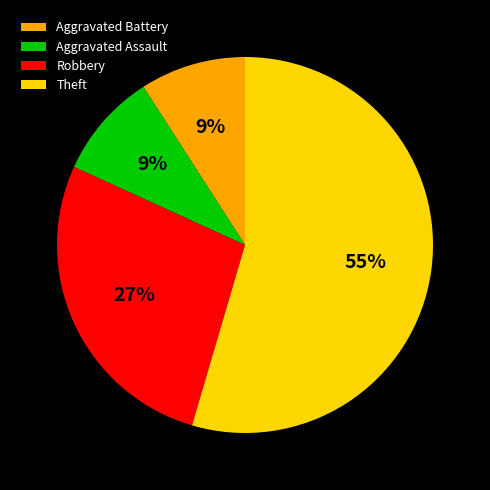

True or false: Robbery accounts for 41% of the total.

False